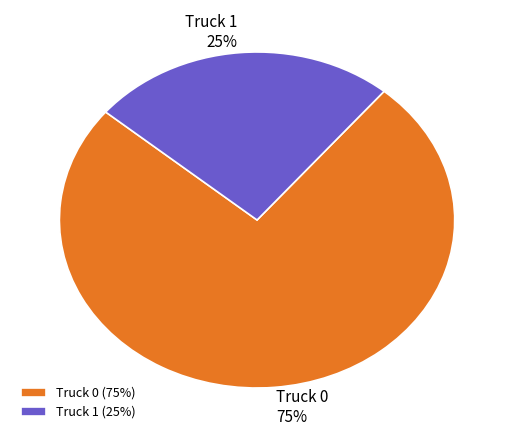

Which slice is the smallest?

Truck 1